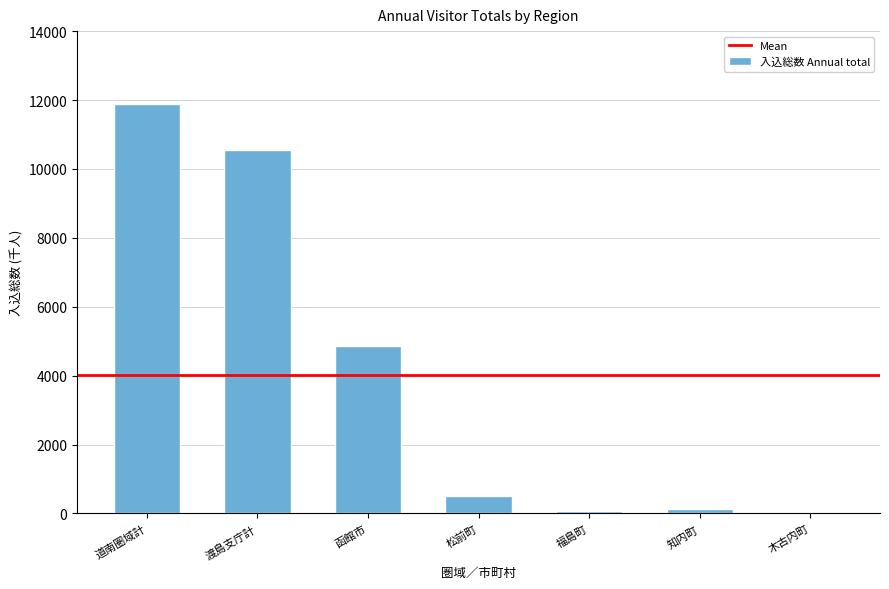

Are the bars horizontal?

No